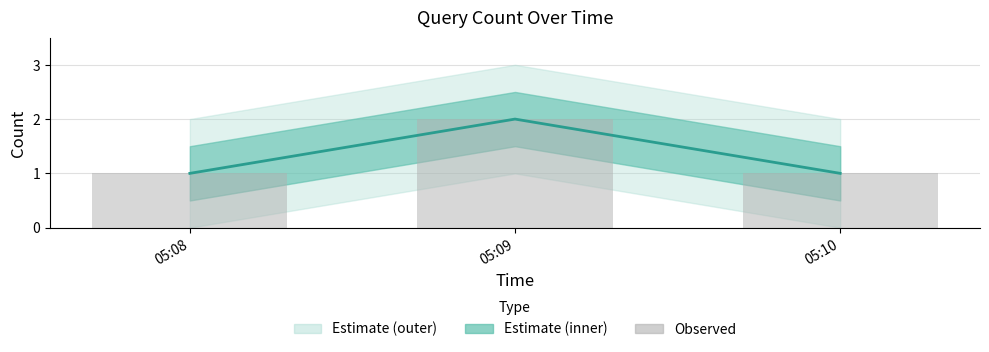

Reading right to left, transcribe all the data shown in this chart.

Query Count: 05:10=1	05:09=2	05:08=1
Observed: 05:10=1	05:09=2	05:08=1